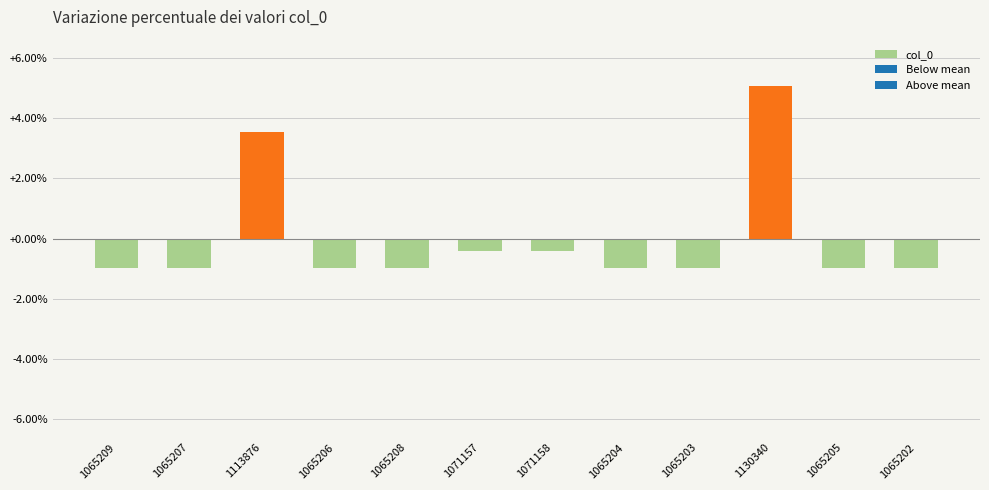

At which category does the chart reach its peak across all series?

1130340